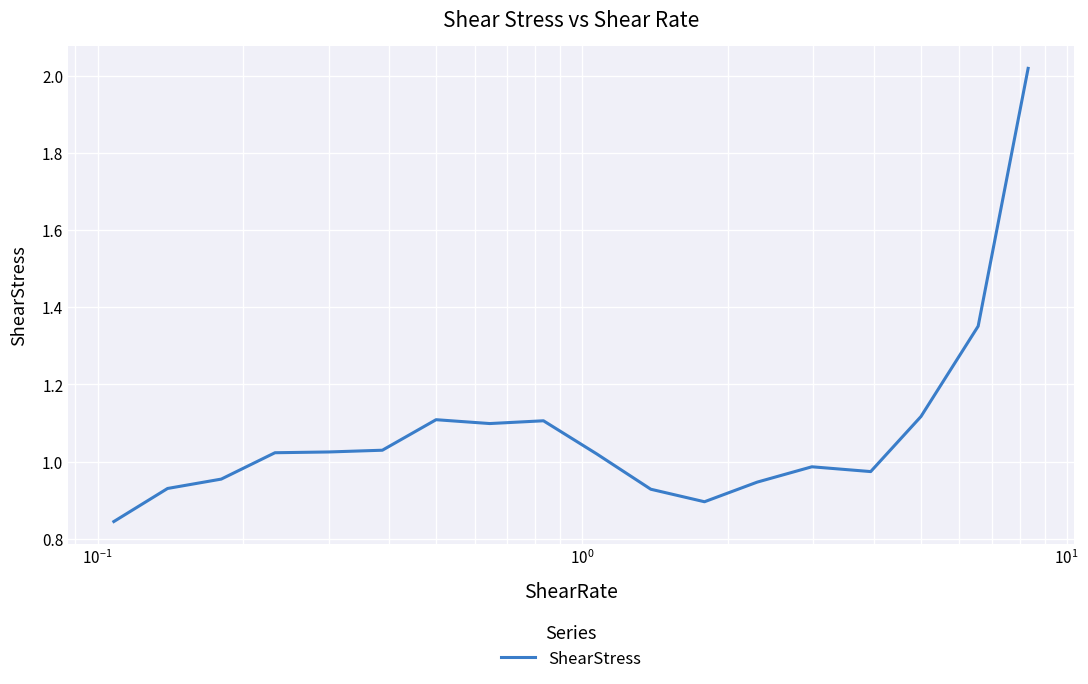

Does the chart have visible grid lines?

Yes